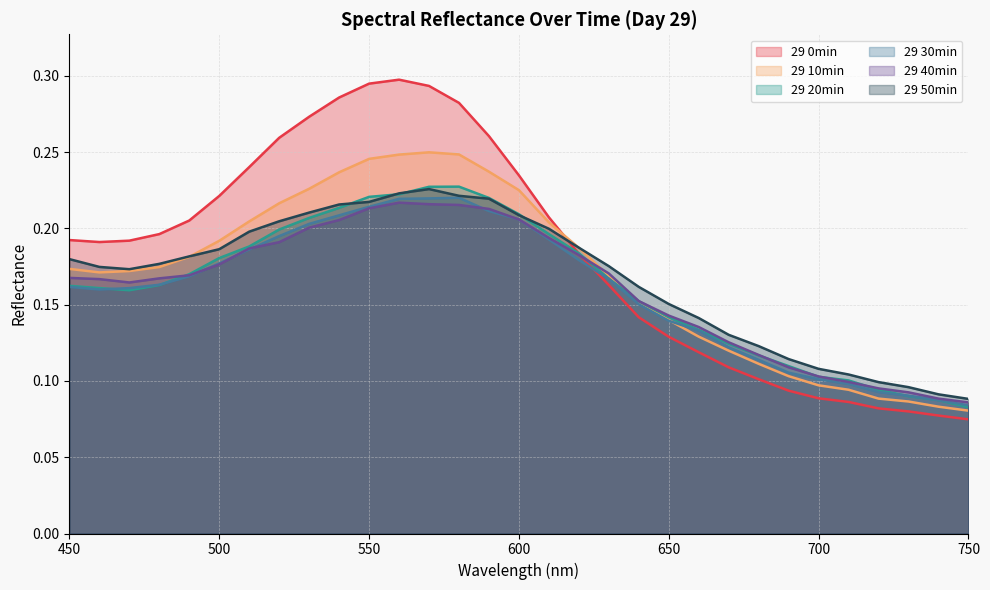

Does the chart display data point markers on the line(s)?

No